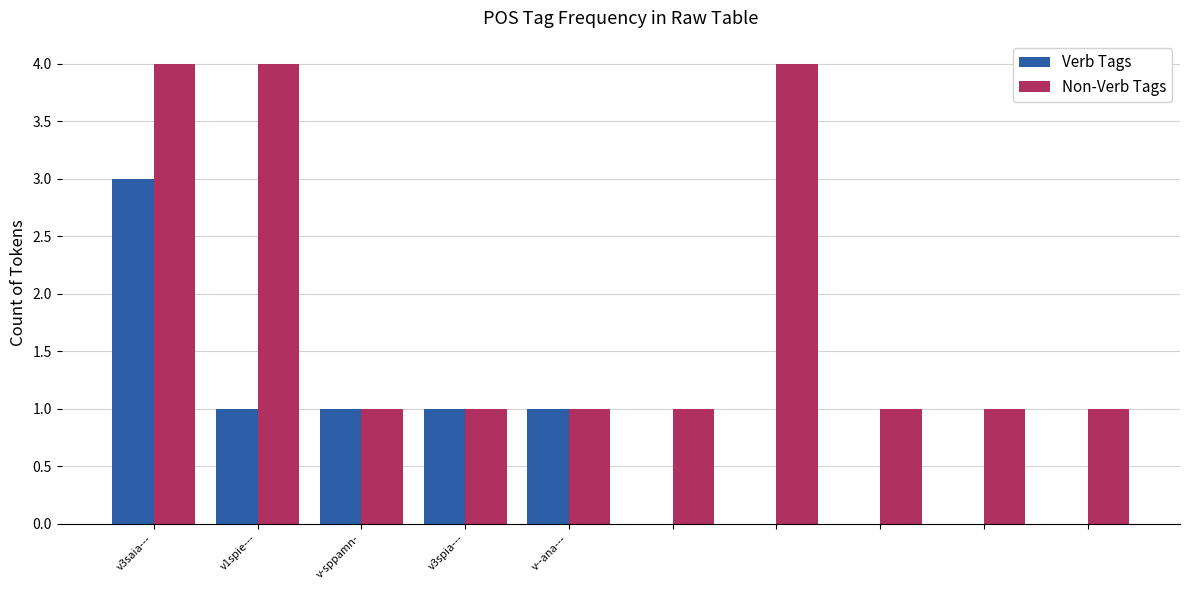

What are all the series names shown in the legend?

Verb Tags, Non-Verb Tags